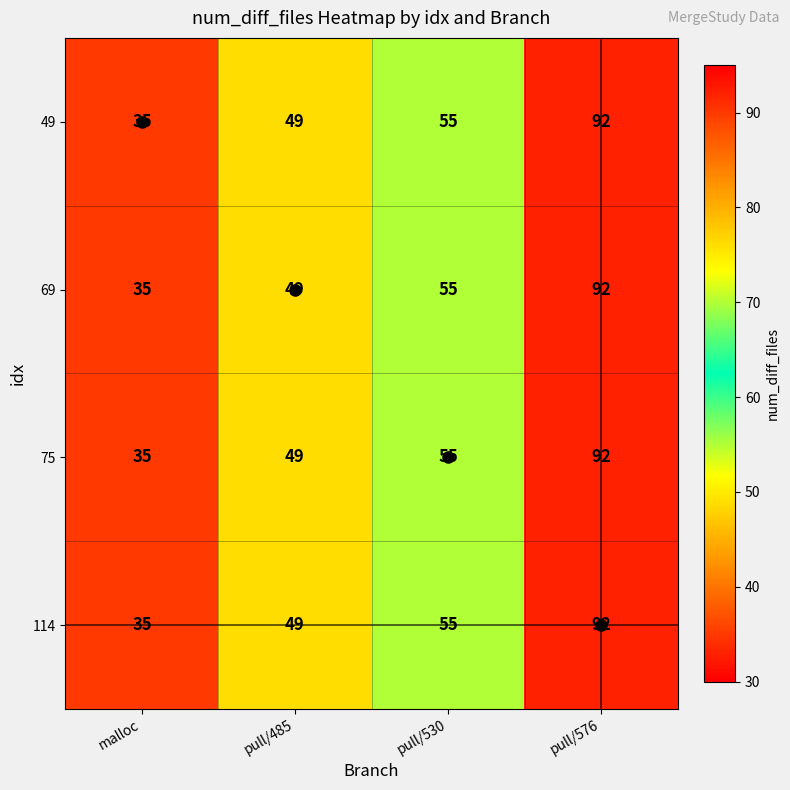

What is the total value across all series at pull/485?

196